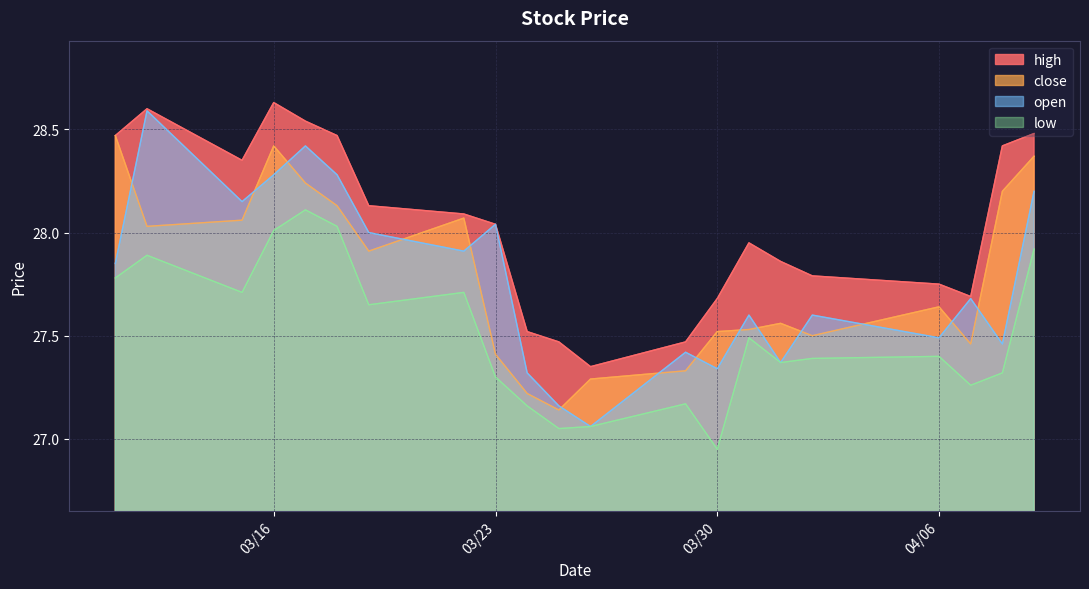

Where is the first local maximum for close?

03/16